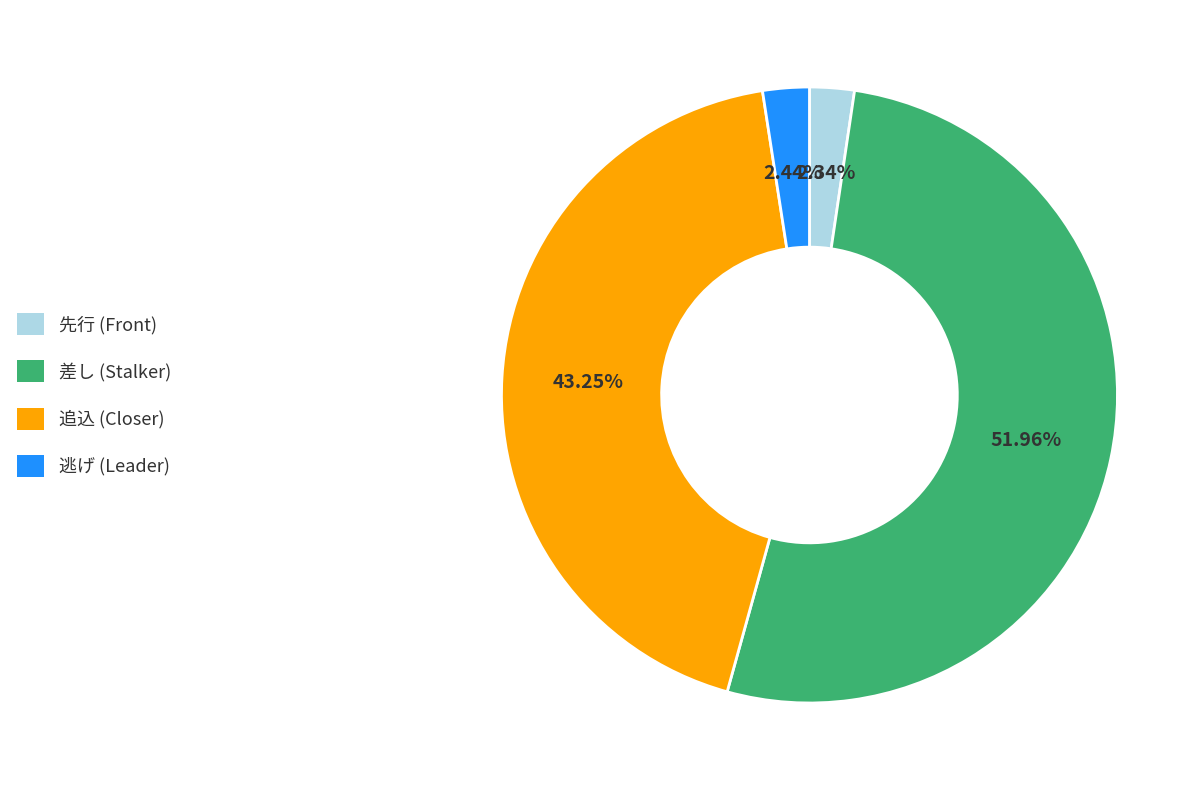

What is the largest slice in the pie chart?

差し (Stalker)